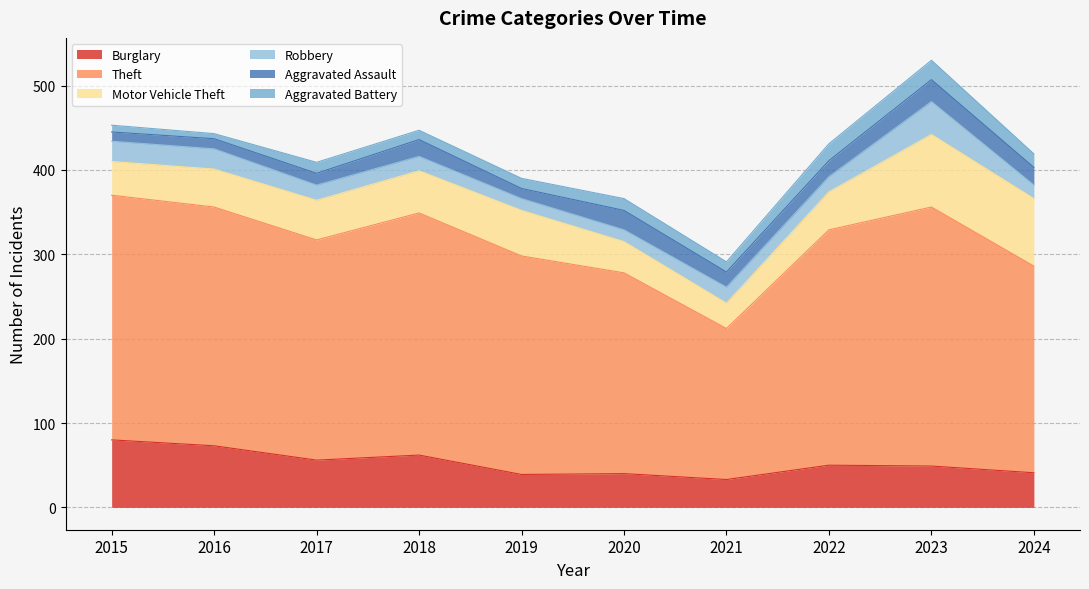

Where is Aggravated Assault nearest to the value 18?

2021